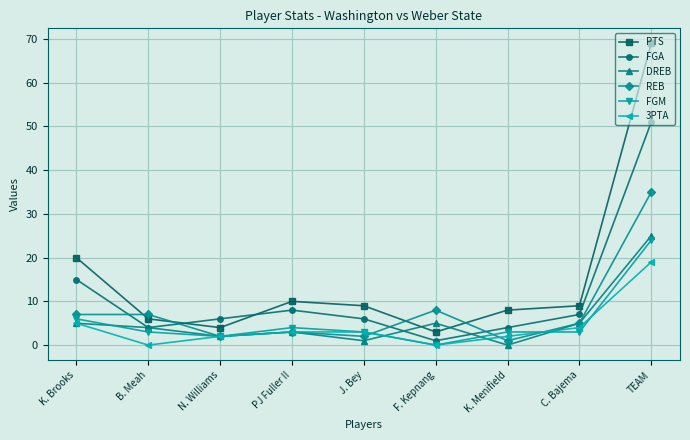

Rank the series at K. Menifield from lowest to highest value.

DREB, REB, 3PTA, FGM, FGA, PTS